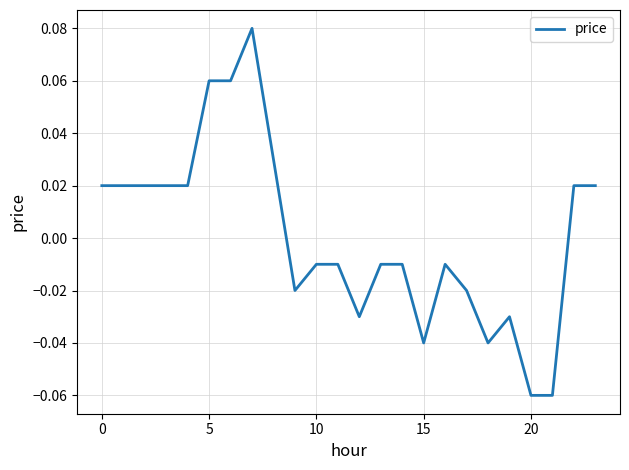

Does the chart have visible grid lines?

Yes